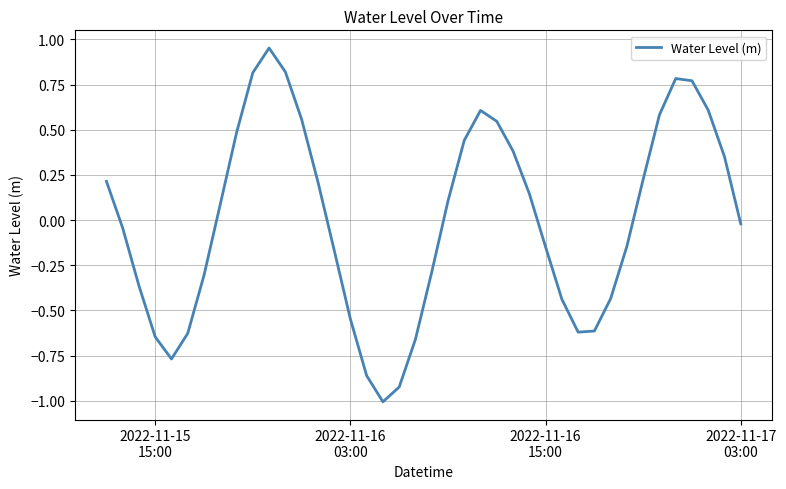

What is the minimum value shown in the chart?

-1.0